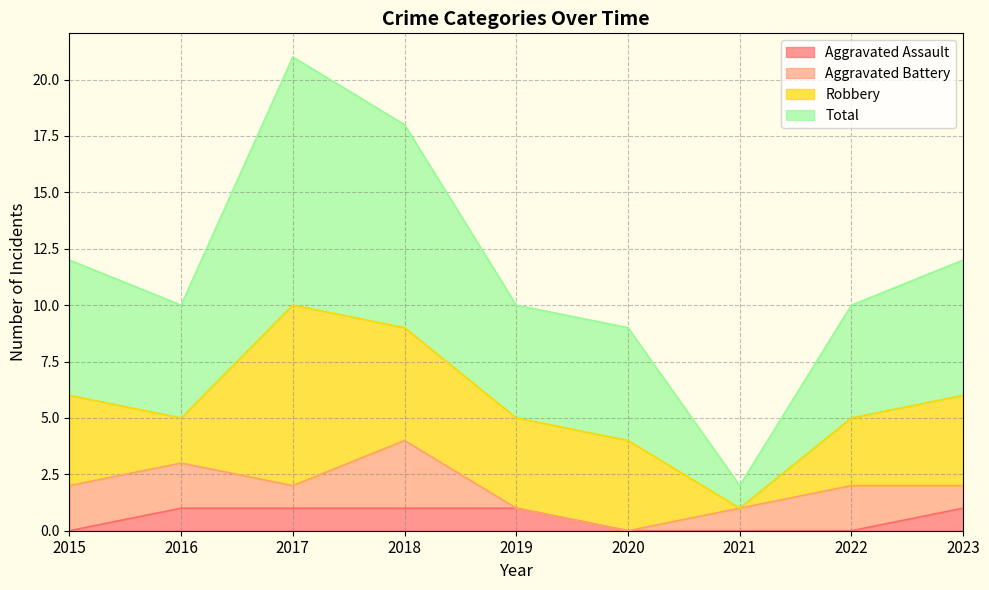

Where does the Total series first go above 10?

2015